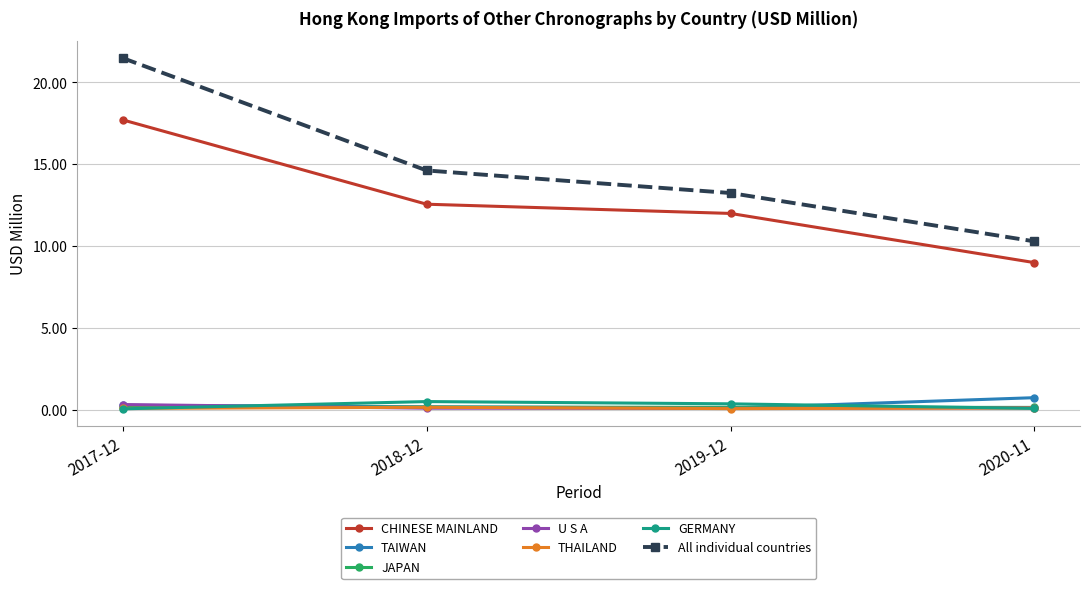

At how many categories does at least one series exceed 5?

4